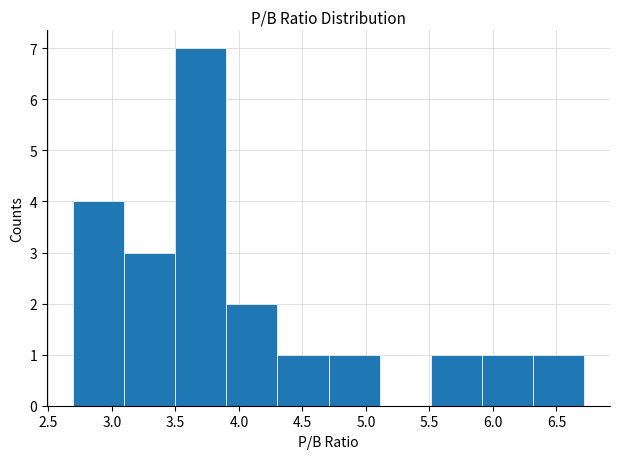

Which range on the x-axis has the tallest bar?

3.5 to 3.9